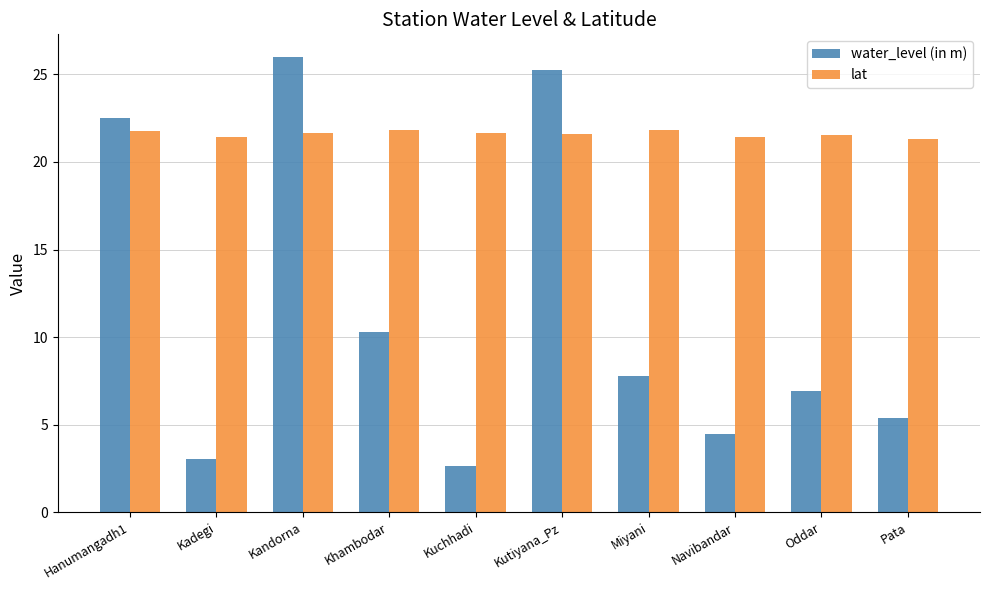

What is the label of the 7th bar from the right?

Khambodar